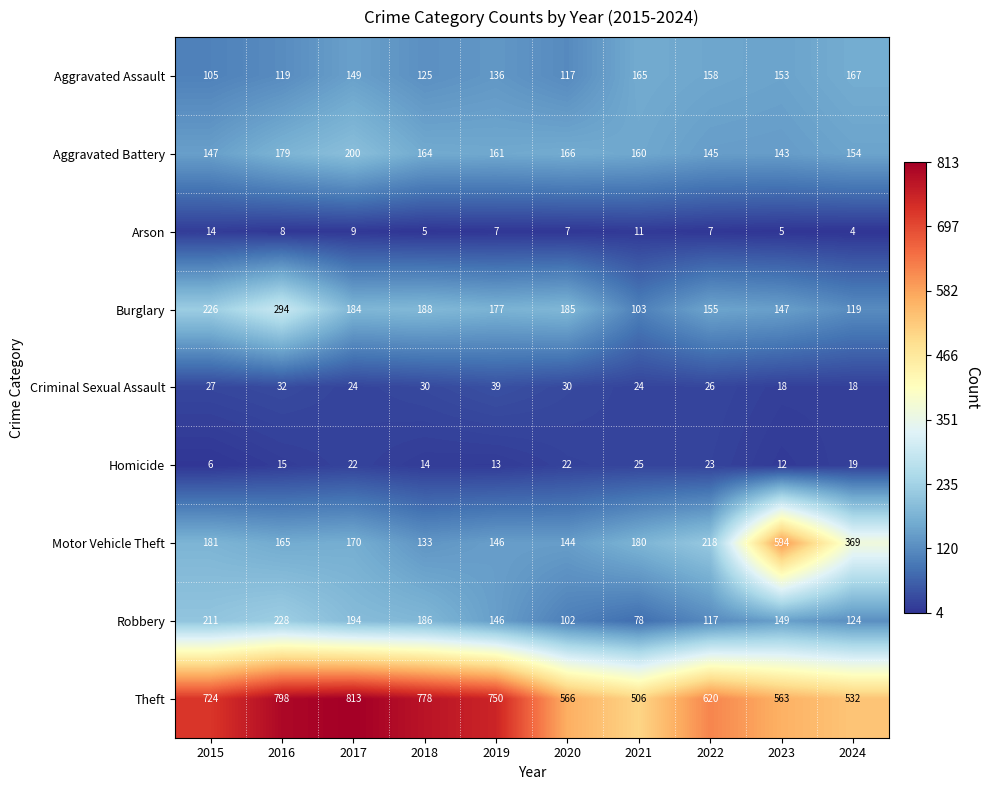

What is the minimum value shown in the chart?

4